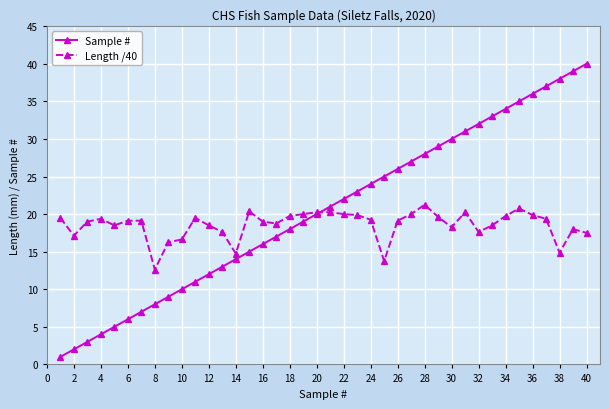

What is the value of the Length /40 point at the 11th from the left?

19.5